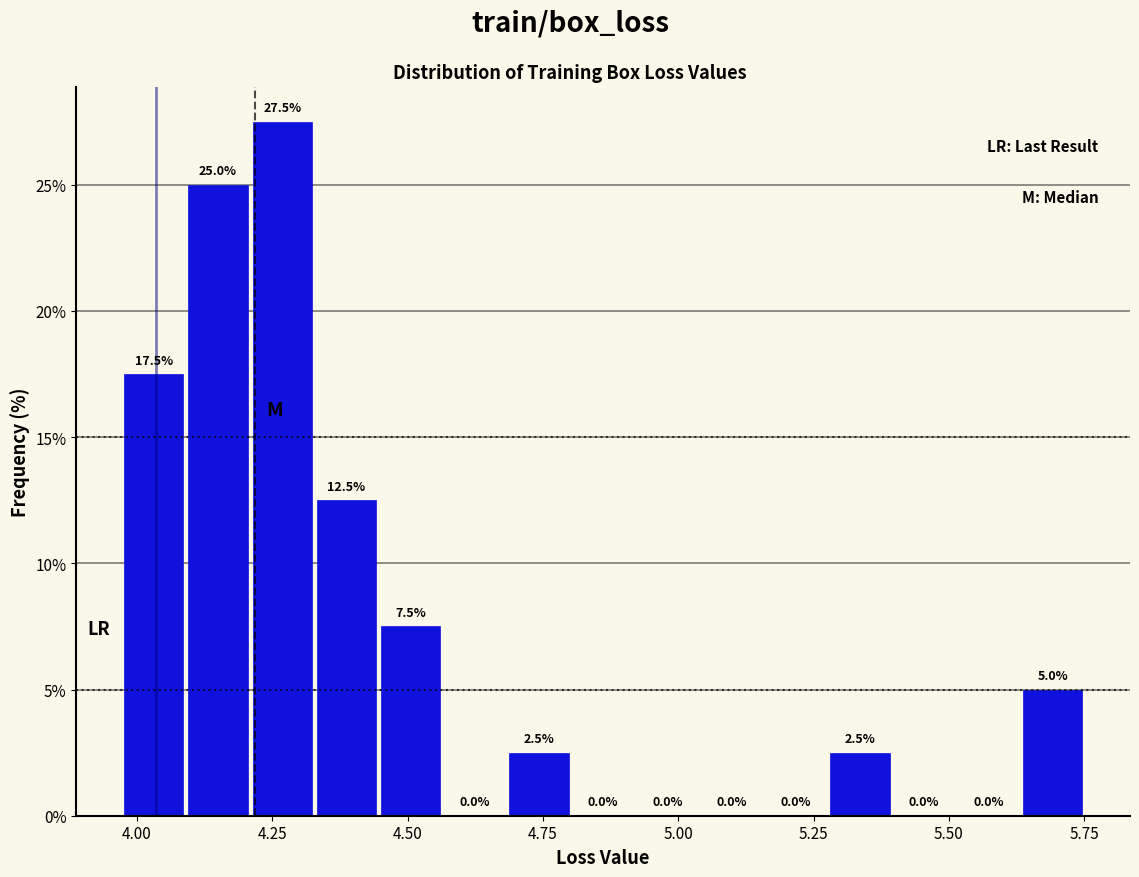

Around what value on the x-axis is the tallest bar? Give the approximate position of its centre, as read against the axis.

4.25